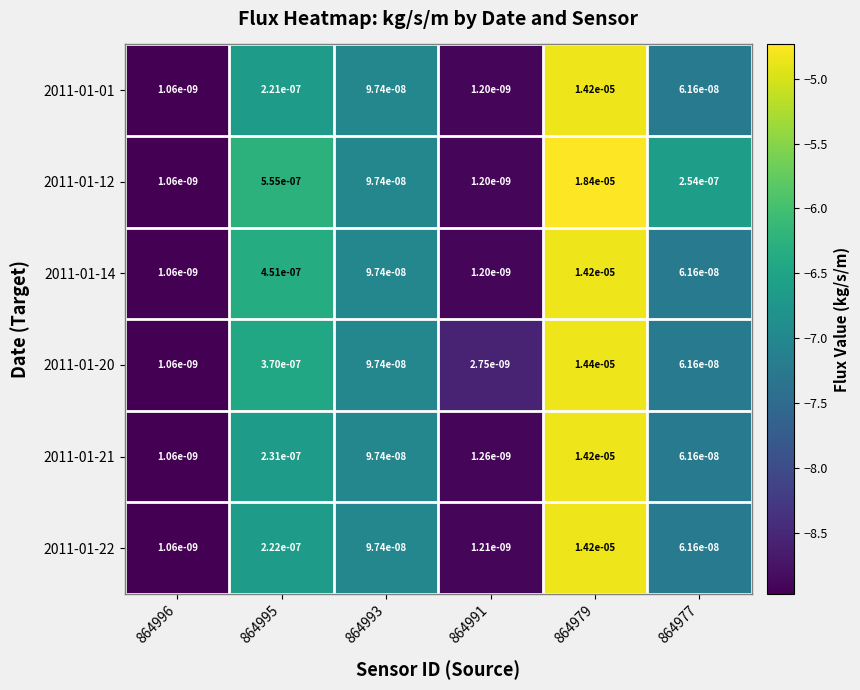

Count the number of categories in the chart.

6